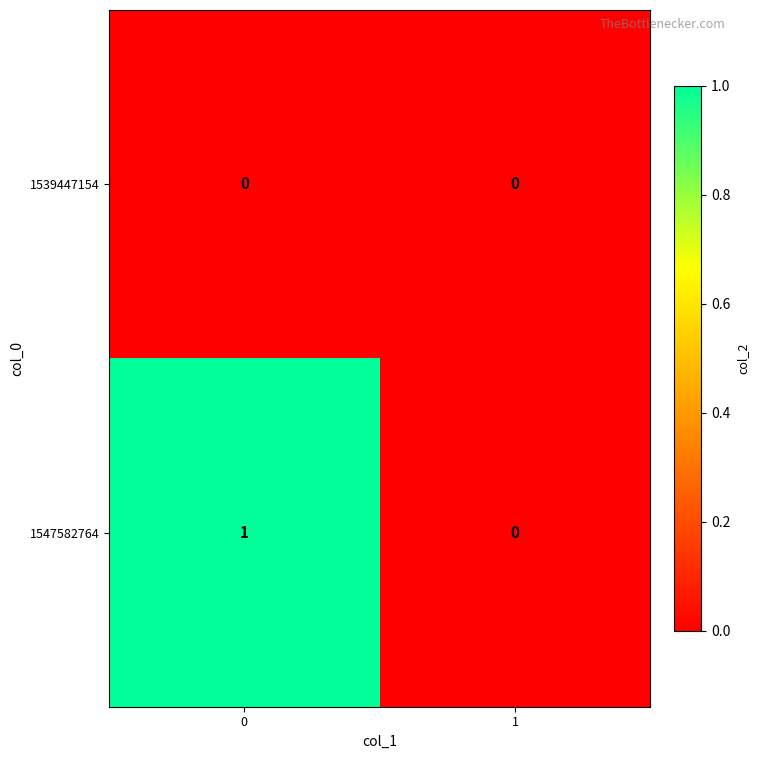

Which series changed the most between 0 and 1?

1547582764